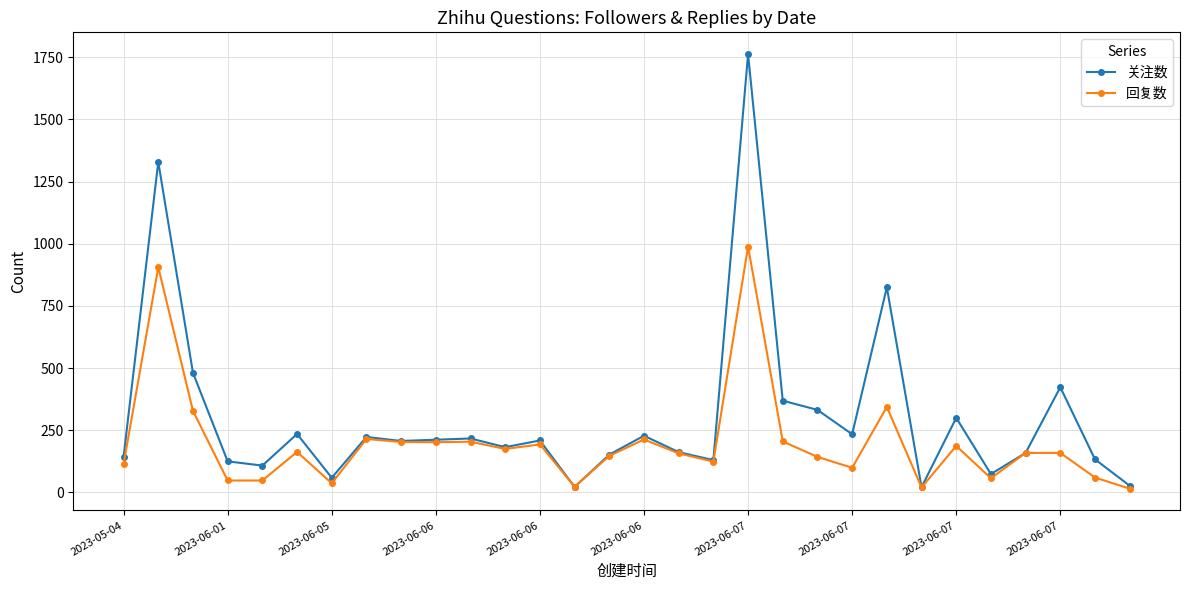

What is the highest value of the 回复数 series?

989